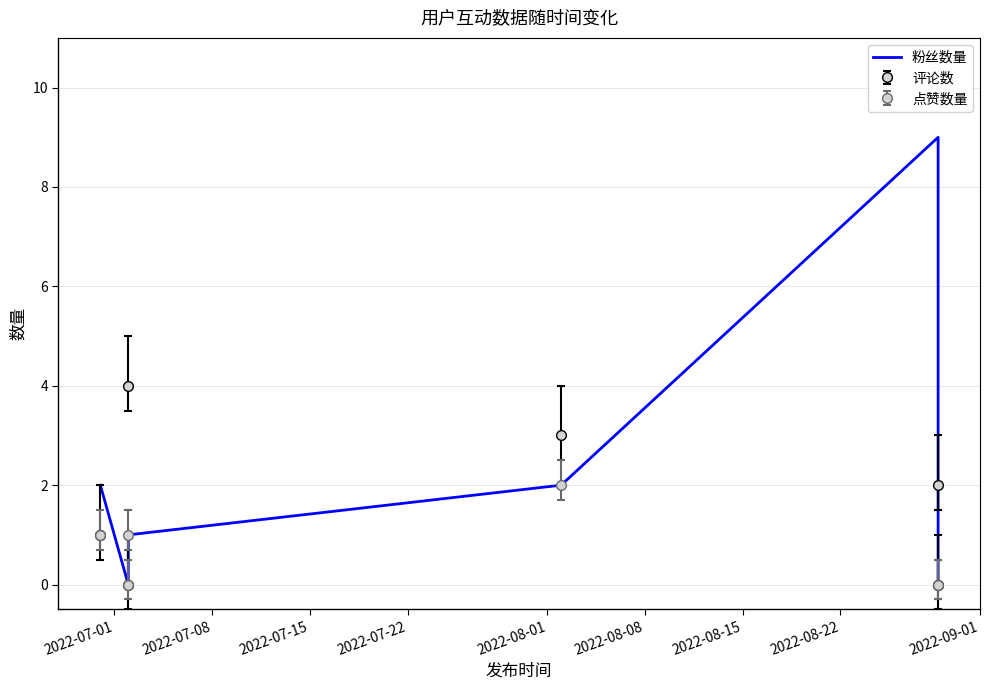

Reading right to left, transcribe all the data shown in this chart.

0	9	2	1	0	2